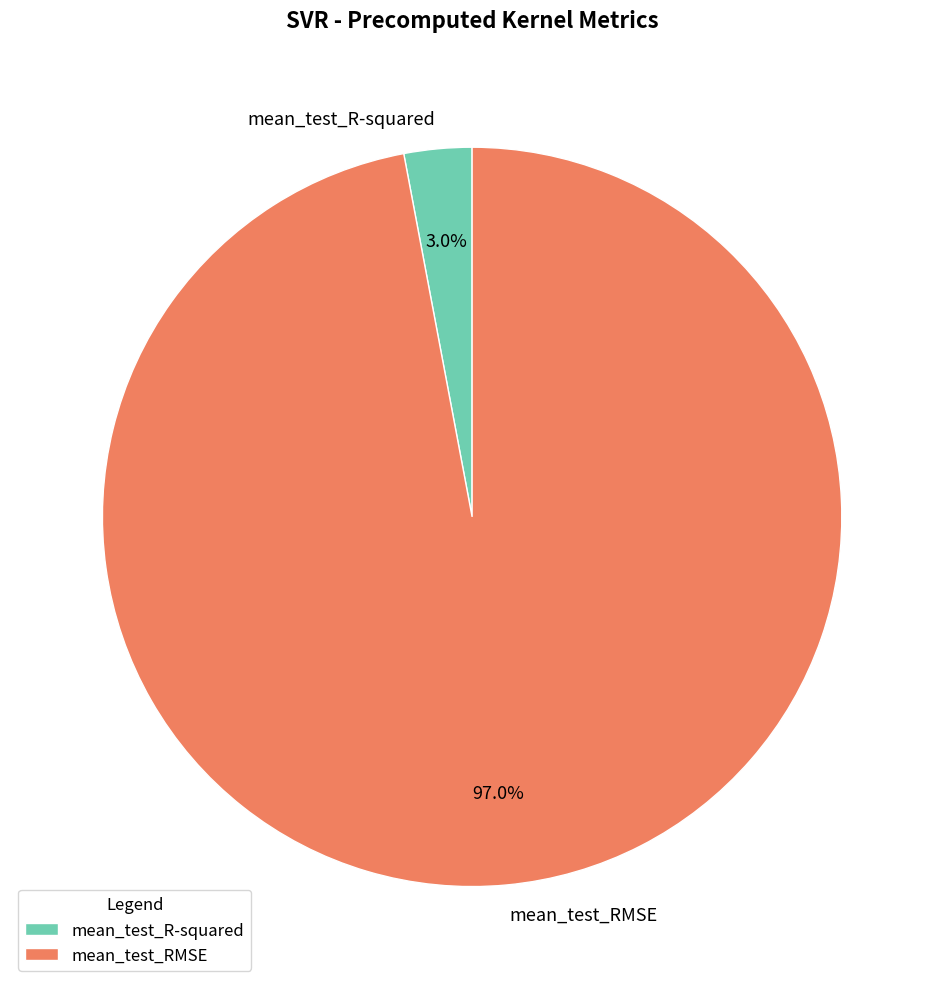

Is mean_test_RMSE the majority of the pie?

Yes